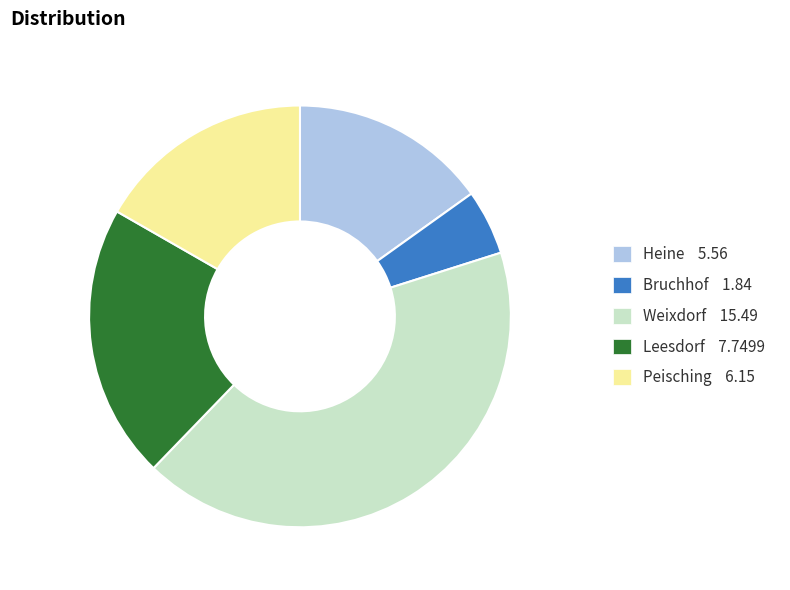

Does Heine 5.56 represent more than half of the total?

No